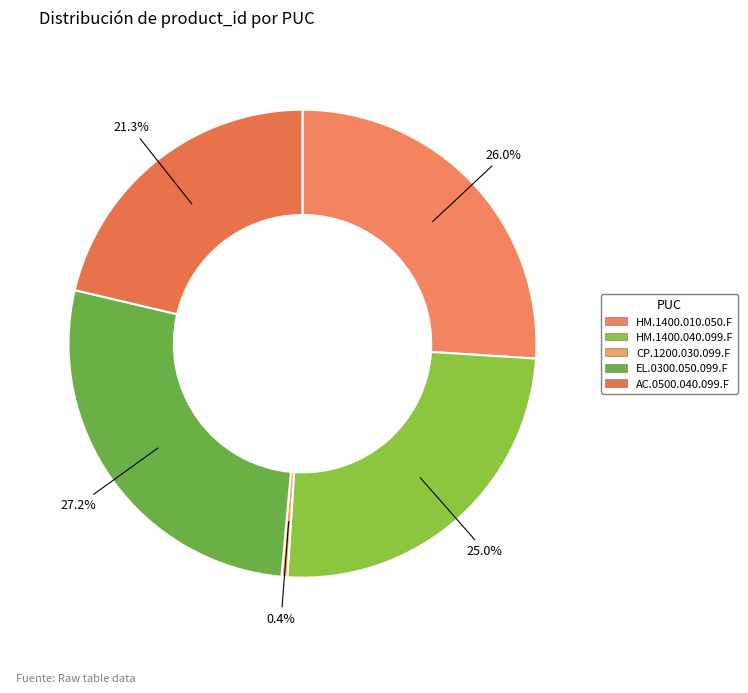

Approximately how many times larger is the value at AC.0500.040.099.F compared to HM.1400.010.050.F?

0.8